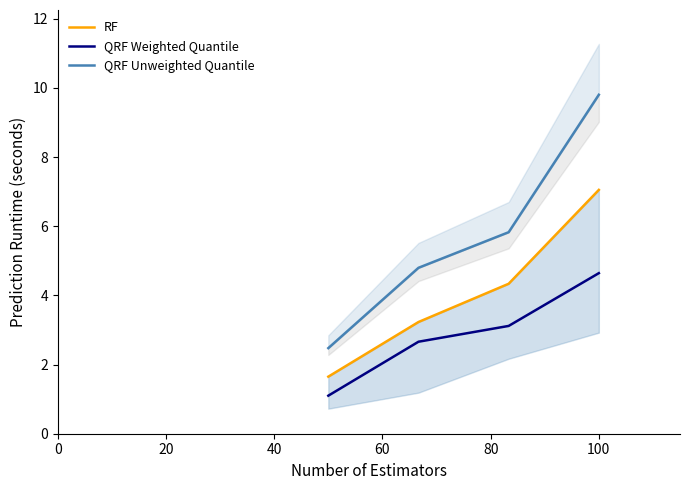

How many series are shown in this chart?

3